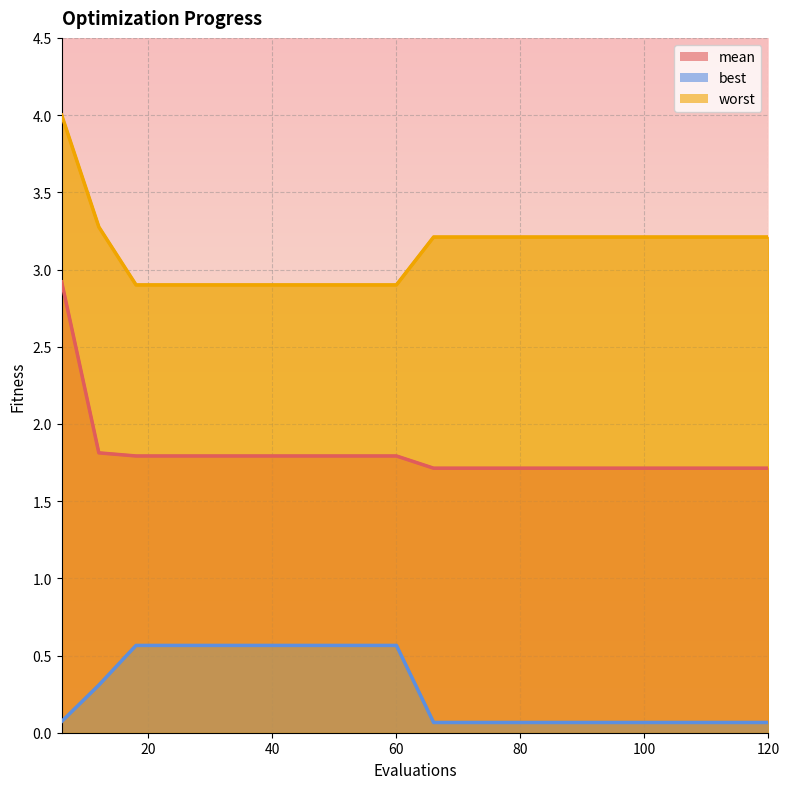

What is the minimum value for best?

0.1